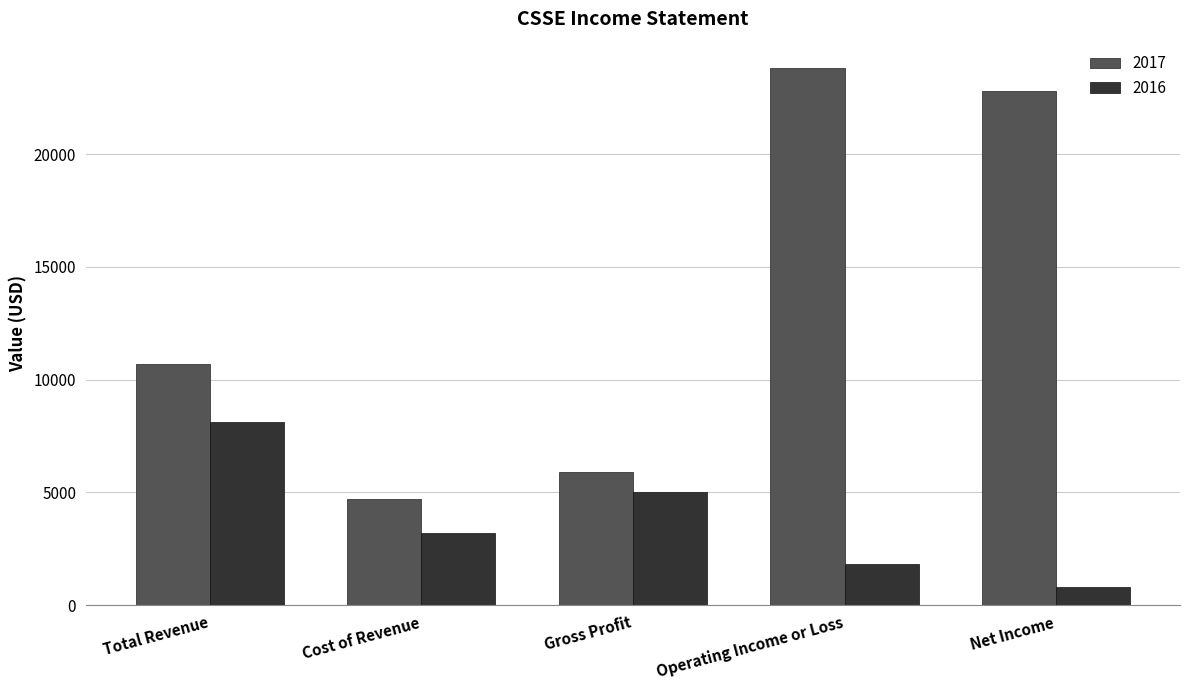

What is the minimum value shown in the chart?

800